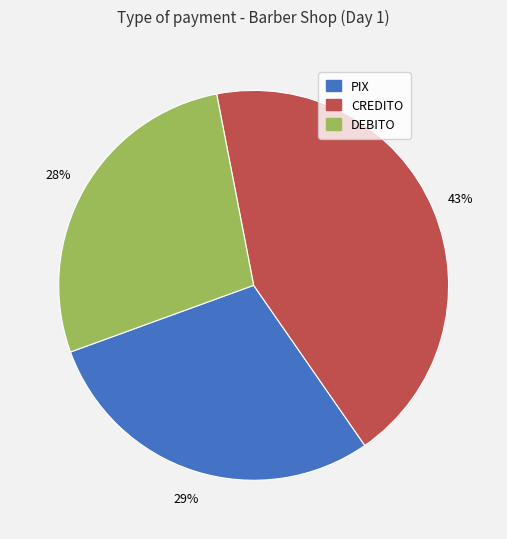

The DEBITO slice represents 28% of the pie. True or false?

True